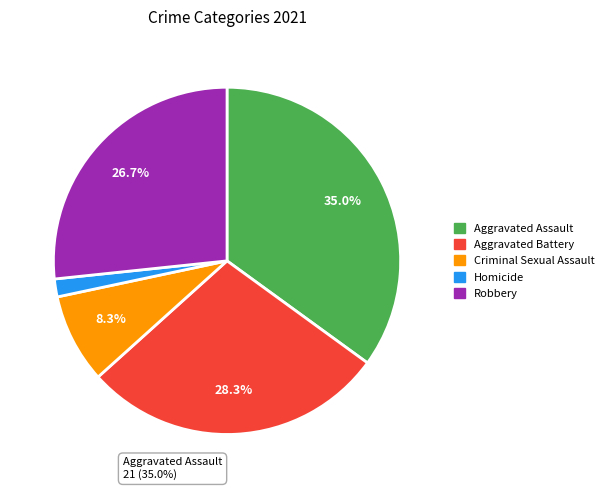

Does Robbery account for over 50% of the chart?

No